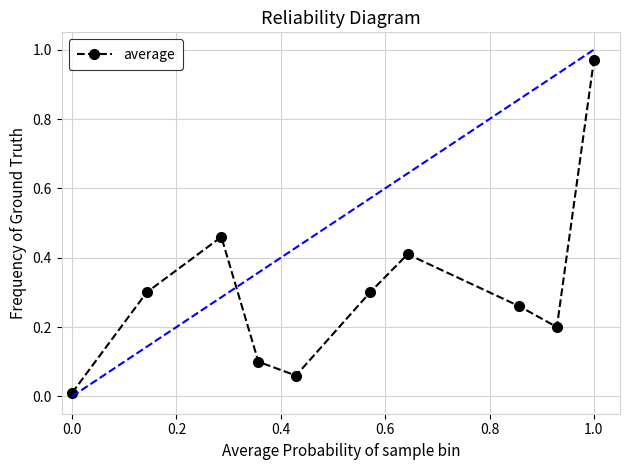

What is the value of the 9th point from the left?

0.2